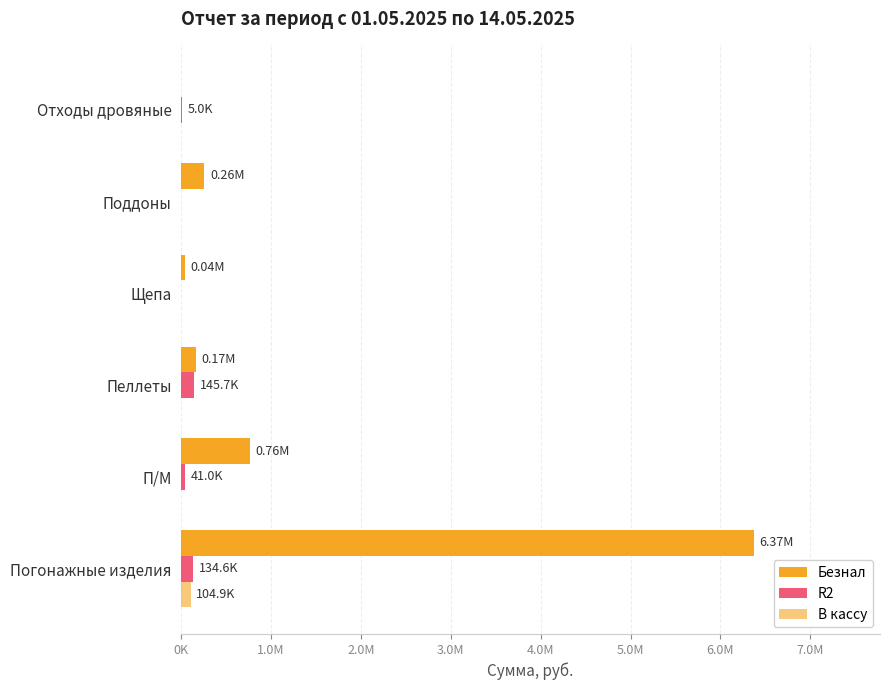

Does the chart contain stacked bars?

No